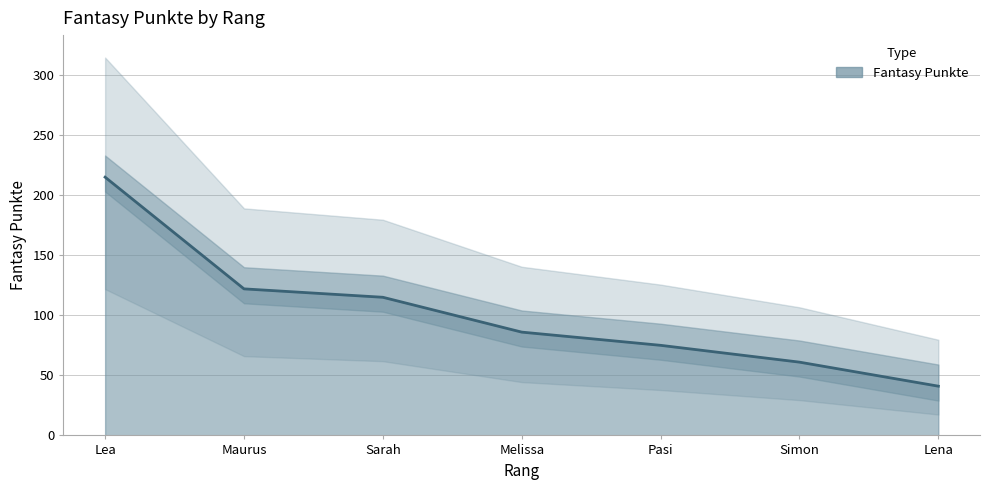

How many data points are less than 86?

3